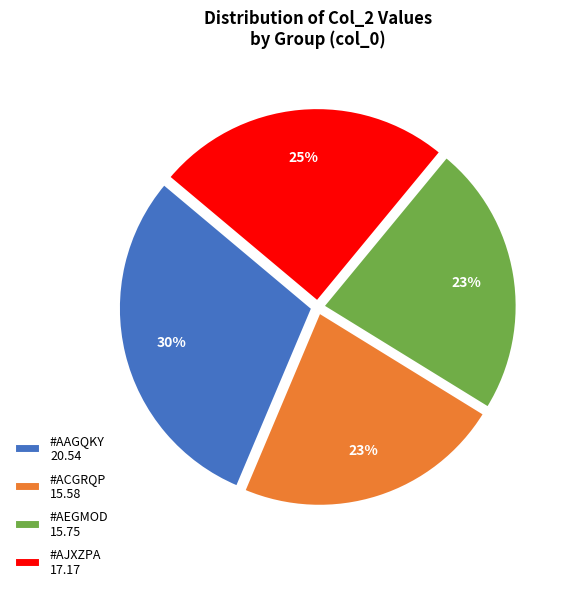

To the nearest percent, what percentage of the pie is #AAGQKY?

30%